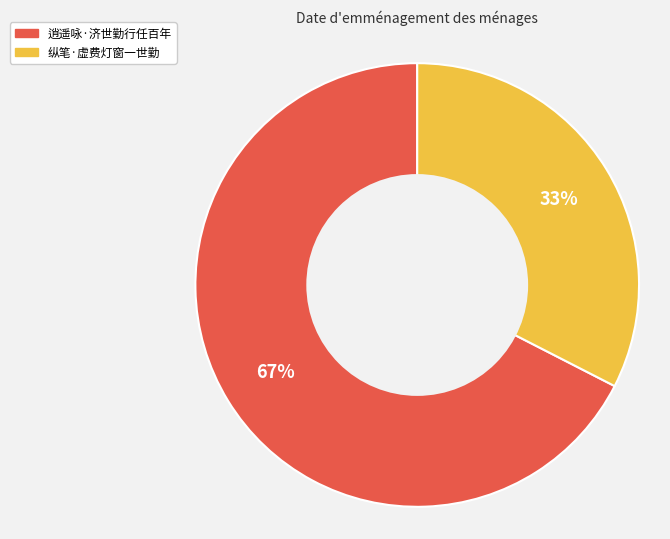

To the nearest percent, what percentage of the pie is 纵笔·虚费灯窗一世勤?

33%